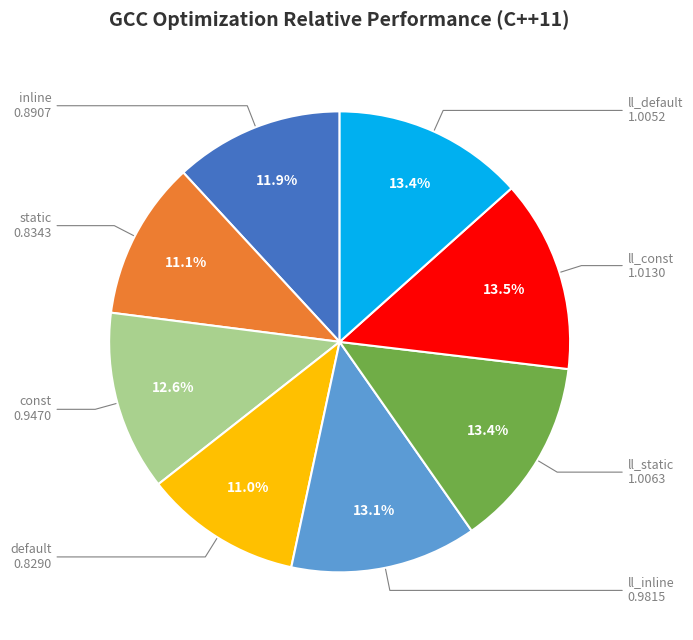

Does ll_static represent more than half of the total?

No